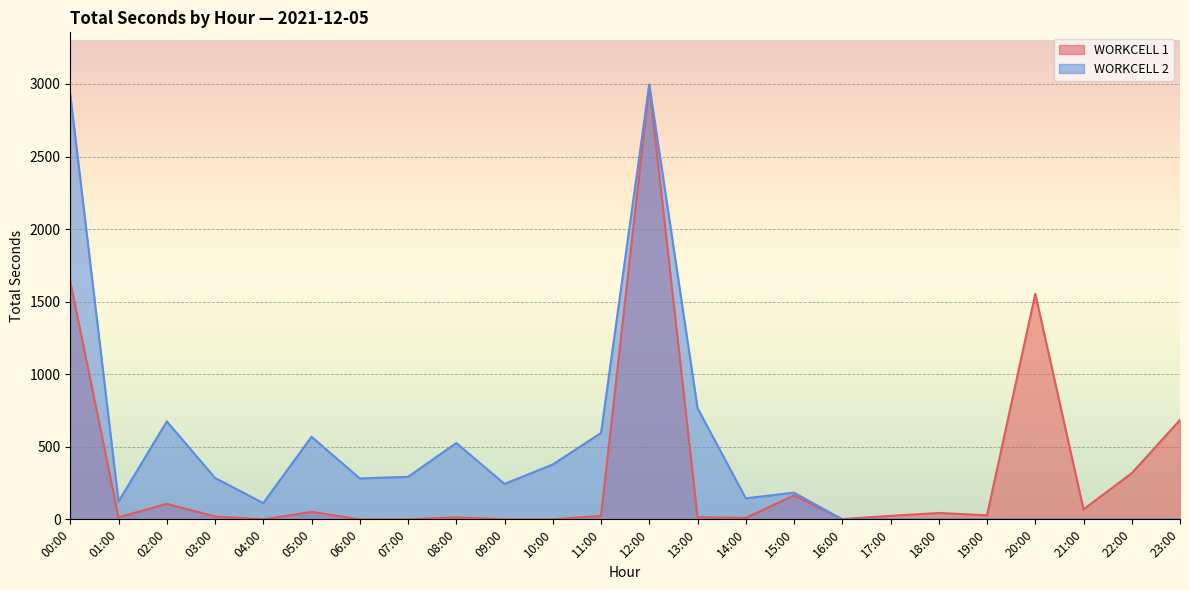

What is the sum of the WORKCELL 1 values at 06:00 and 23:00?

685